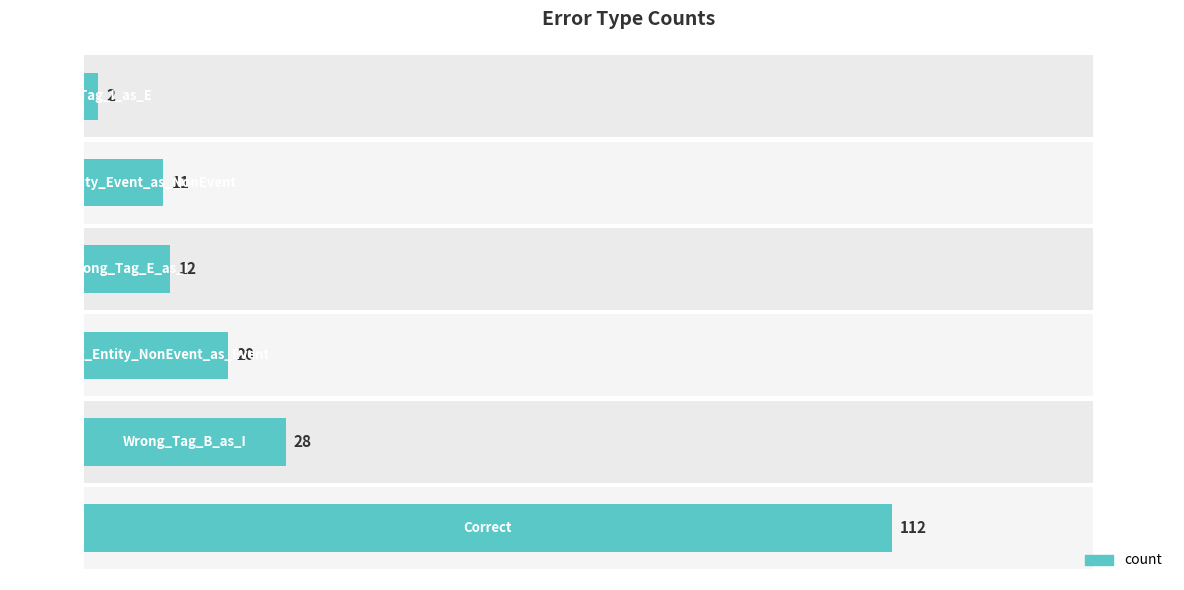

Does the chart contain any negative values?

No